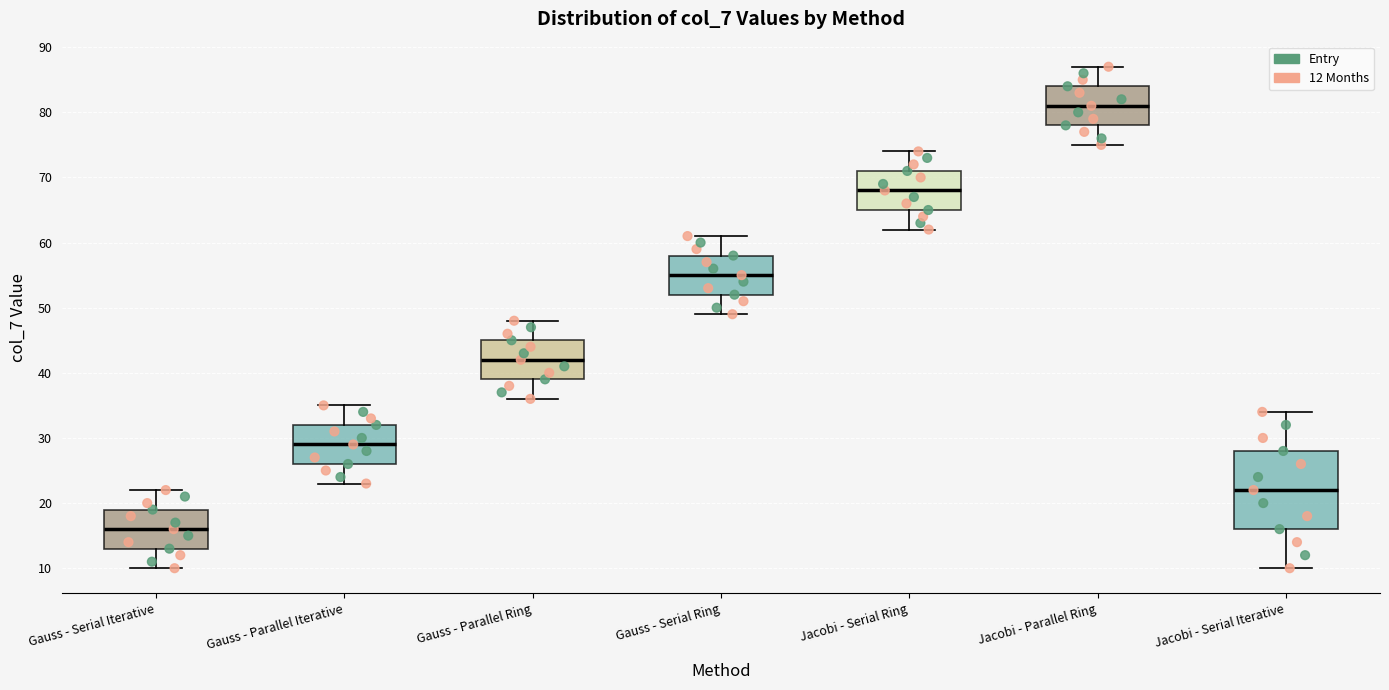

Which box has the highest median line?

Jacobi - Parallel Ring